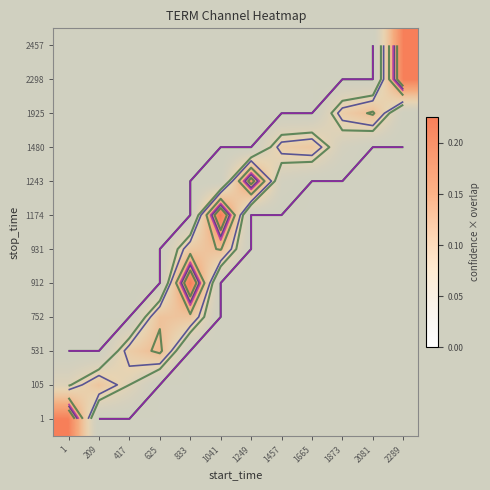

How many distinct data groups are displayed?

12